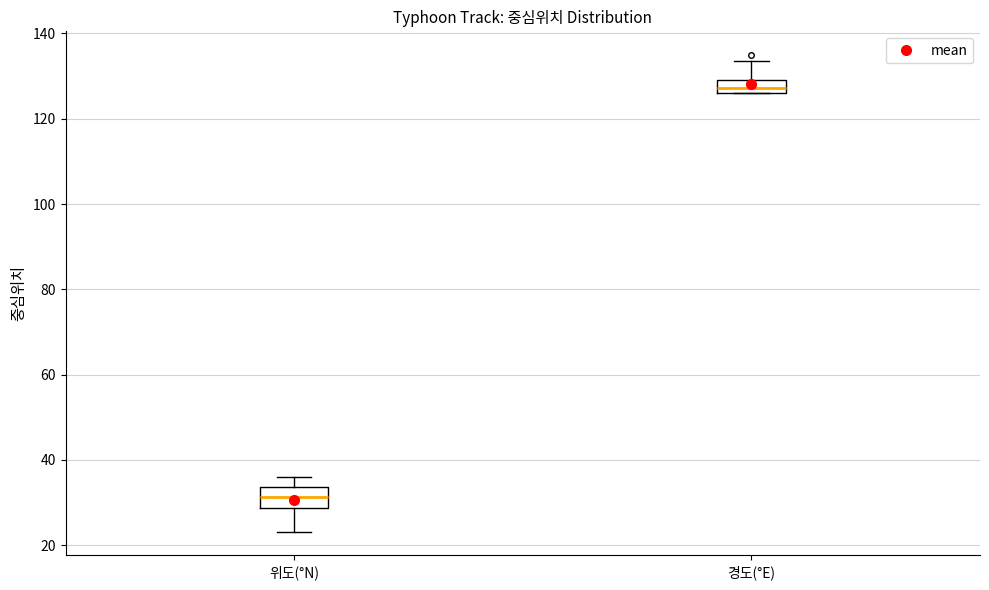

Reading left to right, read every box against the y-axis: the position of its median line, the range the box covers, and the ends of its whiskers. The values are not printed on the chart, so give them approximately, as read against the axis.

위도(°N): median 32, box 28 to 34, whiskers 24 to 36
경도(°E): median 128, box 126 to 130, whiskers 126 to 134